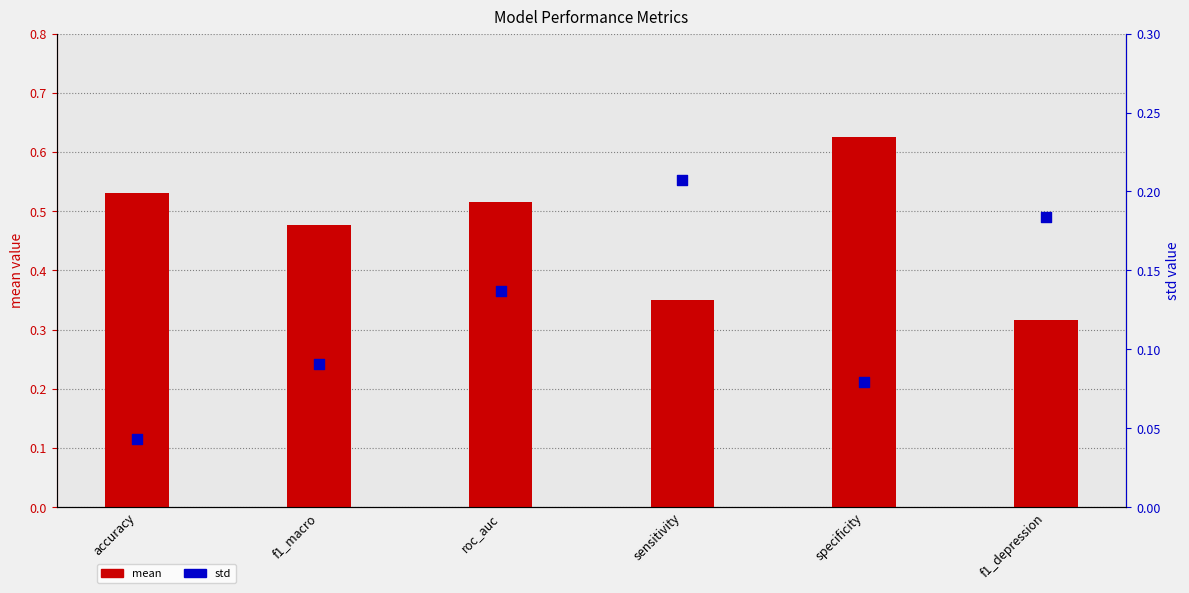

Which series contains the lowest Y value?

std